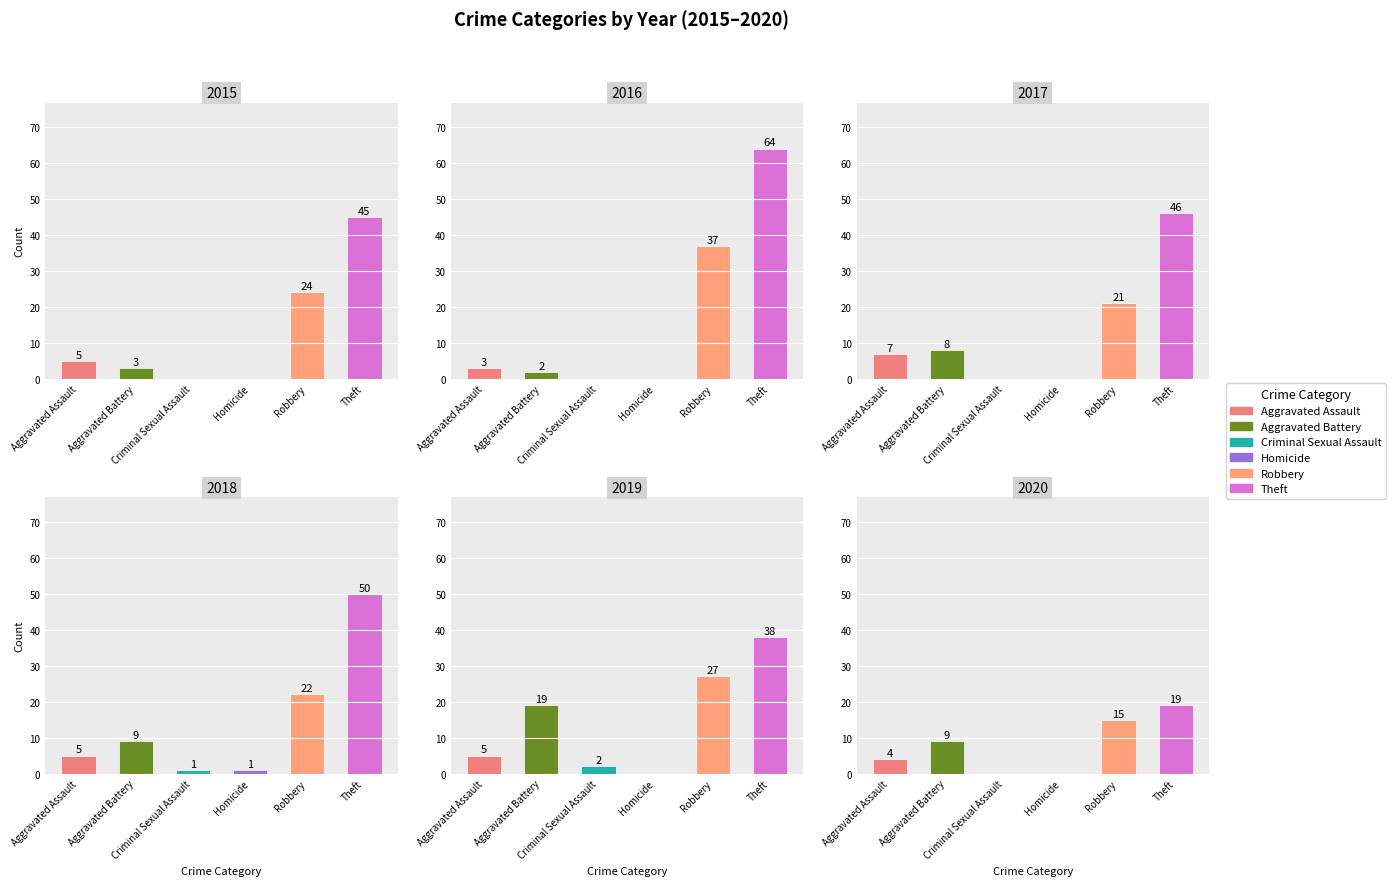

Between Homicide and Robbery, which is larger?

Robbery